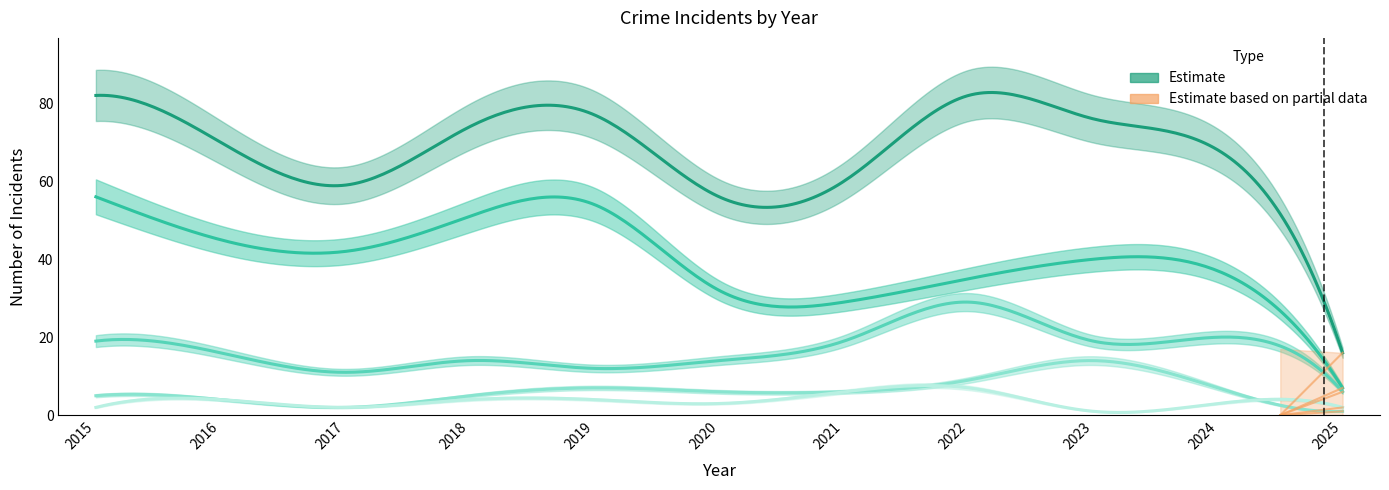

What is the value of the Theft point at the 1st from the left?

56